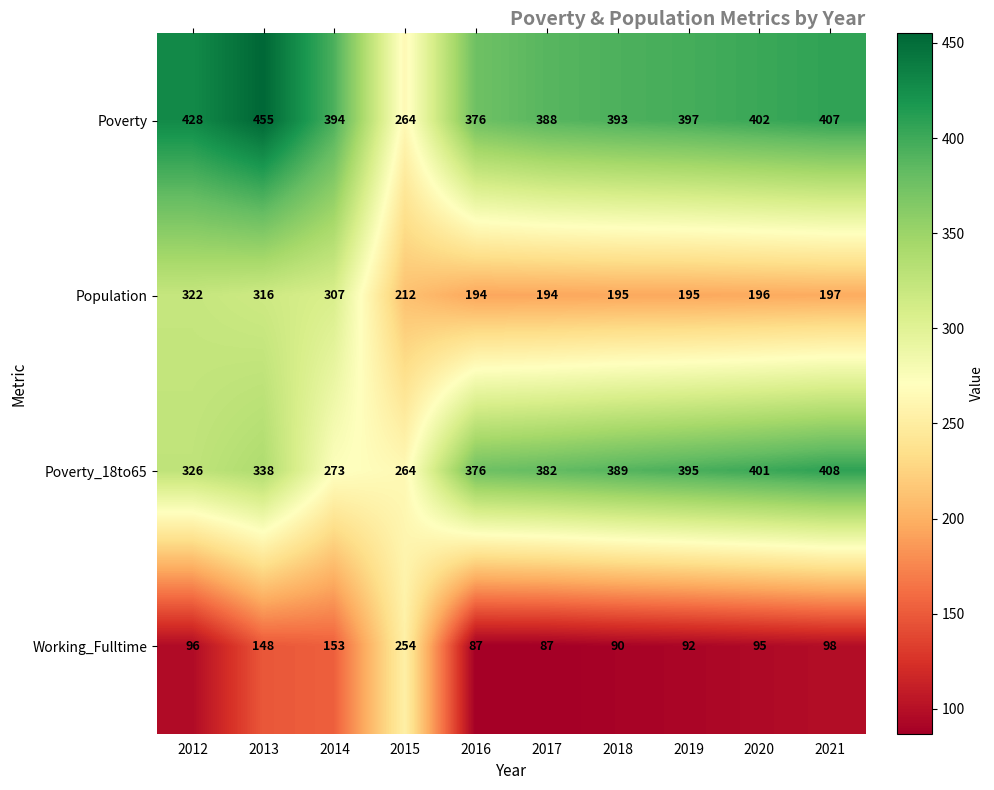

At which label does Population reach its peak?

2012